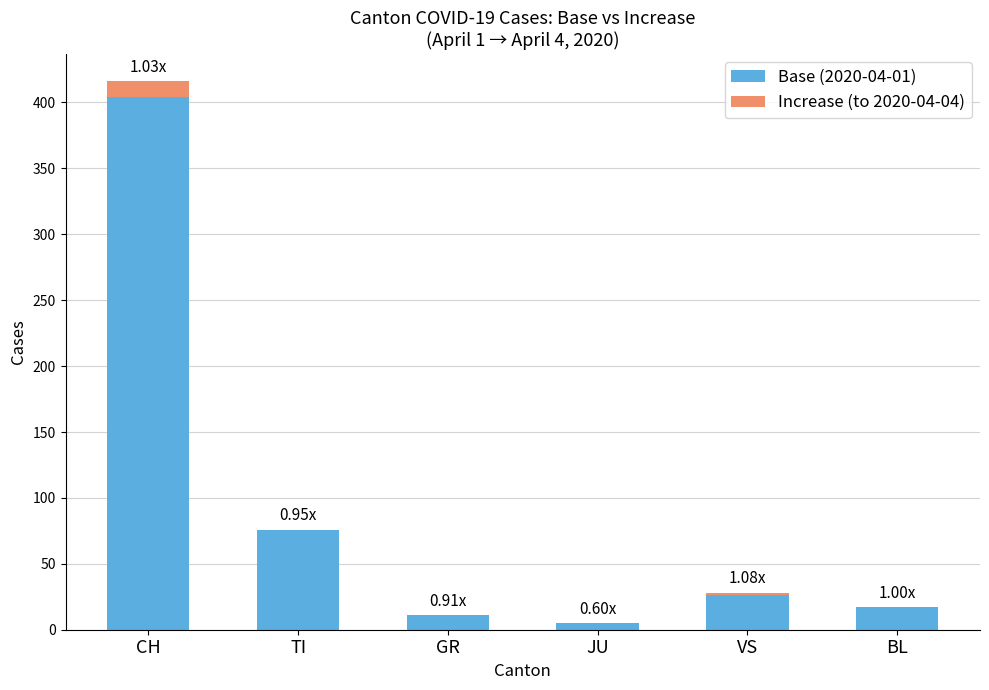

At which category is the sum across all series the highest?

CH